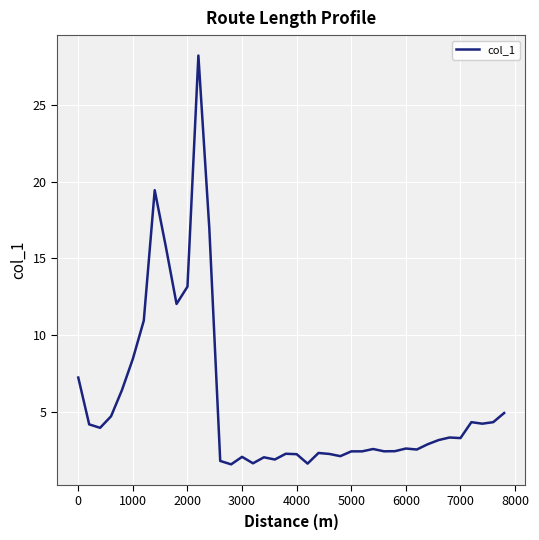

What is the difference between the maximum and minimum values?

26.7